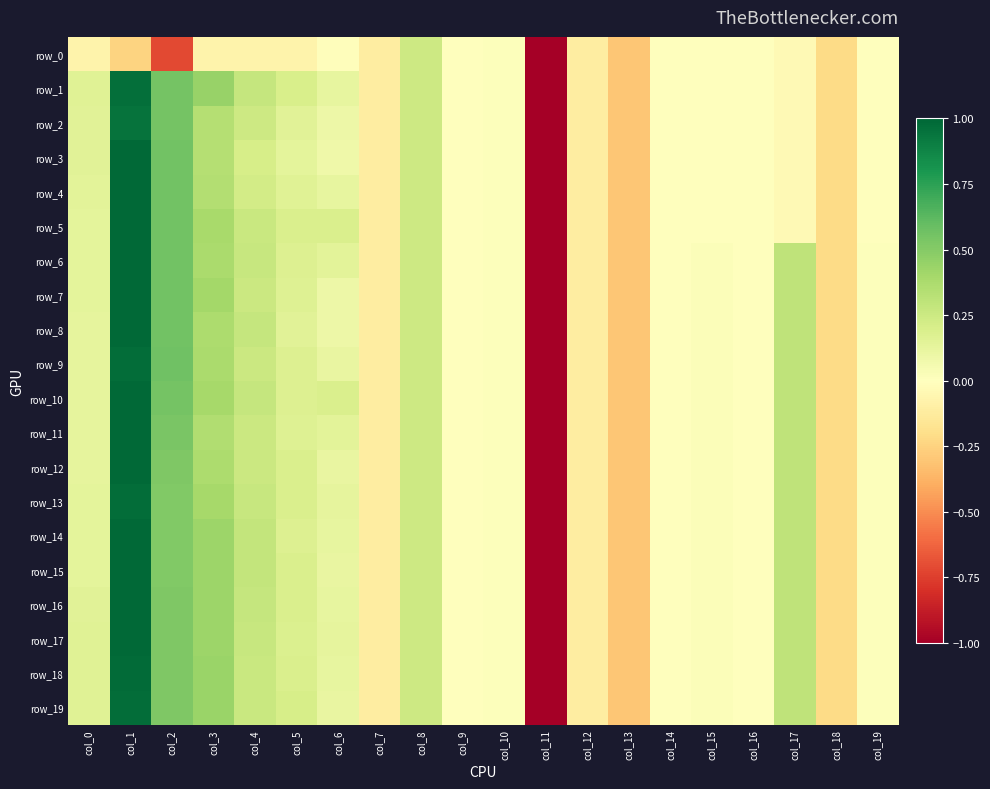

Reading left to right, extract all data points from this chart.

row_0: -0.1	-0.2	-0.7	-0.1	-0.1	-0.1	-0.0	-0.1	0.2	0.0	0.0	-5.1	-0.1	-0.3	-0.0	-0.0	-0.0	-0.0	-0.2	-0.0
row_1: 0.2	1.0	0.6	0.4	0.3	0.2	0.1	-0.1	0.2	0.0	0.0	-5.1	-0.1	-0.3	-0.0	-0.0	-0.0	-0.0	-0.2	-0.0
row_2: 0.2	1.0	0.6	0.3	0.2	0.2	0.1	-0.1	0.2	0.0	0.0	-5.1	-0.1	-0.3	-0.0	-0.0	-0.0	-0.0	-0.2	-0.0
row_3: 0.2	1.0	0.6	0.3	0.2	0.1	0.1	-0.1	0.2	0.0	0.0	-5.1	-0.1	-0.3	-0.0	-0.0	-0.0	-0.0	-0.2	-0.0
row_4: 0.1	1.0	0.6	0.3	0.2	0.2	0.1	-0.1	0.2	0.0	0.0	-5.1	-0.1	-0.3	-0.0	-0.0	-0.0	-0.0	-0.2	-0.0
row_5: 0.1	1.0	0.6	0.4	0.3	0.2	0.2	-0.1	0.2	0.0	0.0	-5.1	-0.1	-0.3	-0.0	-0.0	-0.0	-0.0	-0.2	-0.0
row_6: 0.1	1.0	0.6	0.4	0.3	0.2	0.1	-0.1	0.2	0.0	0.0	-5.1	-0.1	-0.3	-0.0	0.0	-0.0	0.3	-0.2	0.0
row_7: 0.1	1.0	0.6	0.4	0.2	0.2	0.1	-0.1	0.2	0.0	0.0	-5.1	-0.1	-0.3	-0.0	0.0	-0.0	0.3	-0.2	0.0
row_8: 0.1	1.0	0.6	0.4	0.3	0.1	0.1	-0.1	0.2	0.0	0.0	-5.1	-0.1	-0.3	-0.0	0.0	-0.0	0.3	-0.2	0.0
row_9: 0.1	1.0	0.6	0.4	0.3	0.2	0.1	-0.1	0.2	0.0	0.0	-5.1	-0.1	-0.3	-0.0	0.0	-0.0	0.3	-0.2	0.0
row_10: 0.1	1.0	0.5	0.4	0.3	0.2	0.2	-0.1	0.2	0.0	0.0	-5.1	-0.1	-0.3	-0.0	0.0	-0.0	0.3	-0.2	0.0
row_11: 0.1	1.0	0.5	0.4	0.3	0.2	0.1	-0.1	0.2	0.0	0.0	-5.1	-0.1	-0.3	-0.0	0.0	-0.0	0.3	-0.2	0.0
row_12: 0.1	1.0	0.5	0.4	0.3	0.2	0.1	-0.1	0.2	0.0	0.0	-5.1	-0.1	-0.3	-0.0	0.0	-0.0	0.3	-0.2	0.0
row_13: 0.1	1.0	0.5	0.4	0.3	0.2	0.1	-0.1	0.2	0.0	0.0	-5.1	-0.1	-0.3	-0.0	0.0	-0.0	0.3	-0.2	0.0
row_14: 0.1	1.0	0.5	0.4	0.3	0.2	0.1	-0.1	0.2	0.0	0.0	-5.1	-0.1	-0.3	-0.0	0.0	-0.0	0.3	-0.2	0.0
row_15: 0.1	1.0	0.5	0.4	0.3	0.2	0.1	-0.1	0.2	0.0	0.0	-5.1	-0.1	-0.3	-0.0	0.0	-0.0	0.3	-0.2	0.0
row_16: 0.2	1.0	0.5	0.4	0.3	0.2	0.1	-0.1	0.2	0.0	0.0	-5.1	-0.1	-0.3	-0.0	0.0	-0.0	0.3	-0.2	0.0
row_17: 0.2	1.0	0.5	0.4	0.3	0.2	0.1	-0.1	0.2	0.0	0.0	-5.1	-0.1	-0.3	-0.0	0.0	-0.0	0.3	-0.2	0.0
row_18: 0.2	1.0	0.5	0.4	0.3	0.2	0.1	-0.1	0.2	0.0	0.0	-5.1	-0.1	-0.3	-0.0	0.0	-0.0	0.3	-0.2	0.0
row_19: 0.2	1.0	0.5	0.4	0.3	0.2	0.1	-0.1	0.2	0.0	0.0	-5.1	-0.1	-0.3	-0.0	0.0	-0.0	0.3	-0.2	0.0